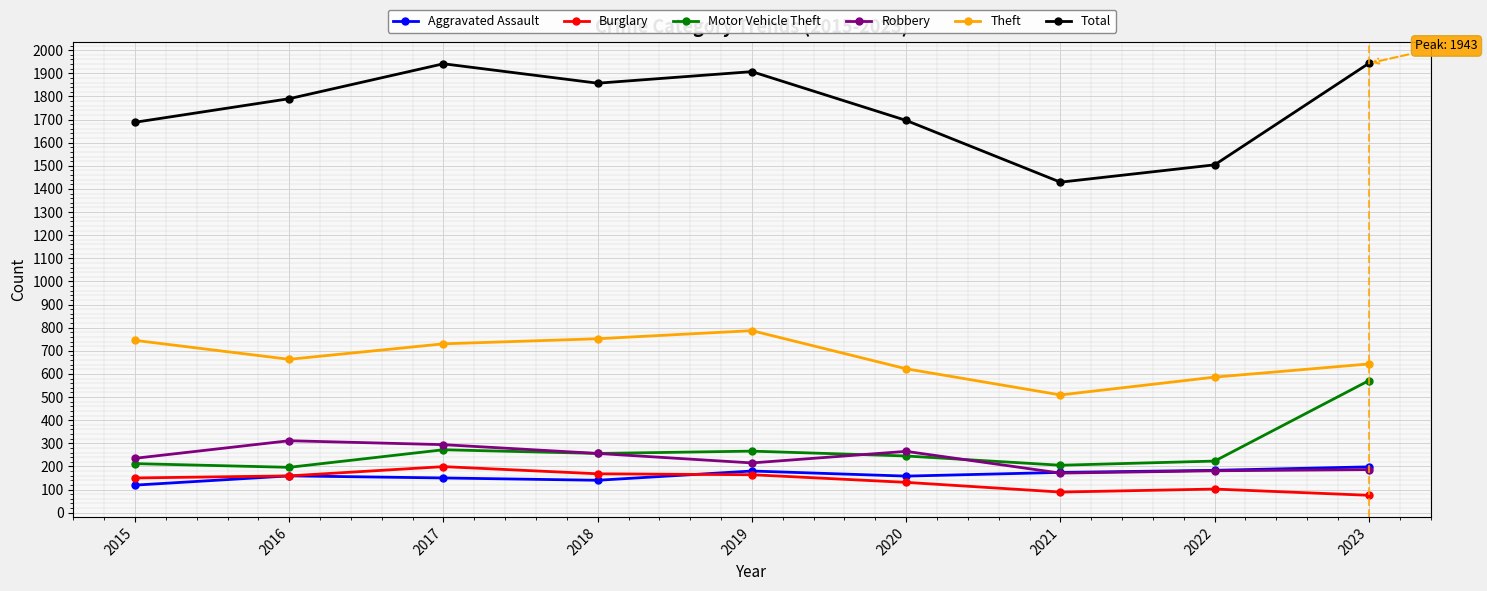

What is the difference between the maximum and minimum values in the Burglary series?

124